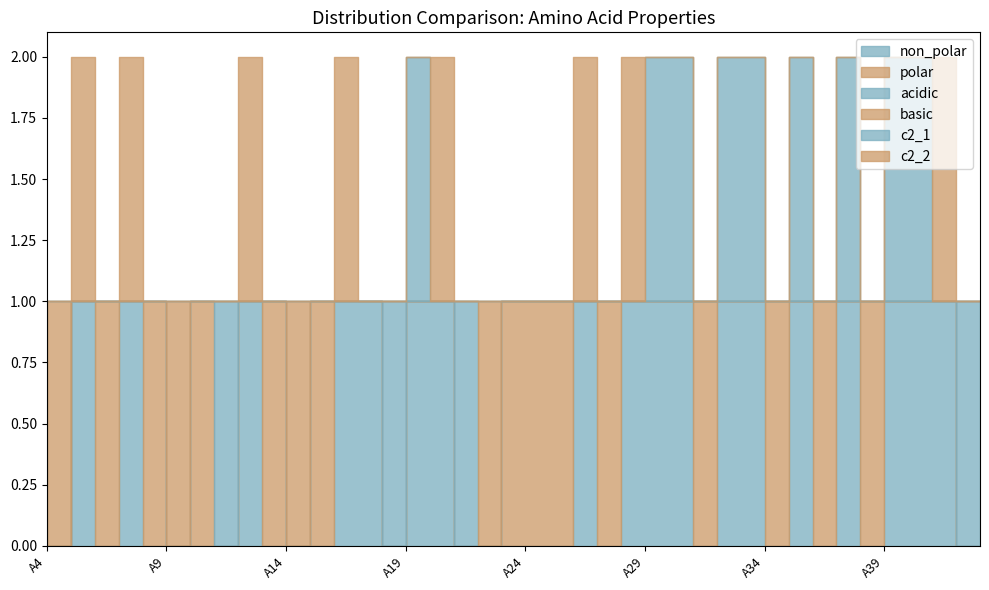

What is the difference between the highest and lowest values at A36?

1